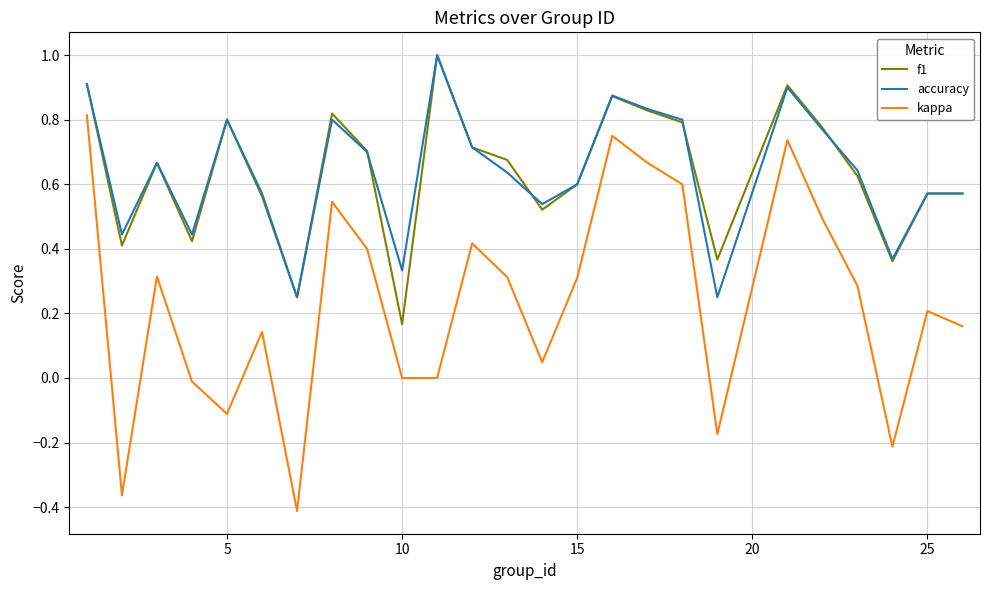

What is the maximum value for f1?

1.0